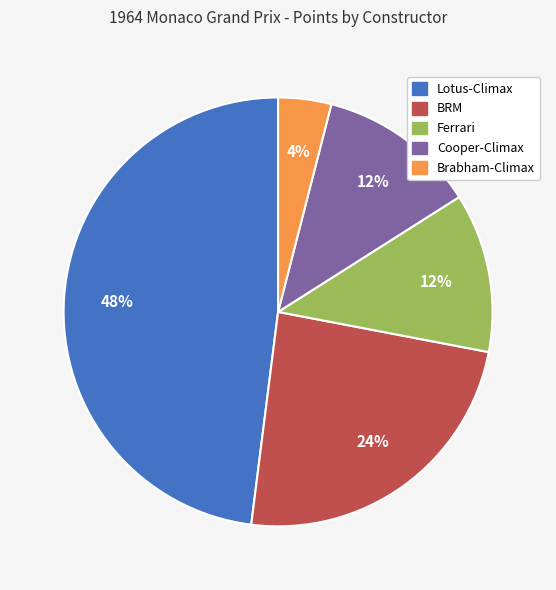

To the nearest percent, what percentage of the pie is Ferrari?

12%